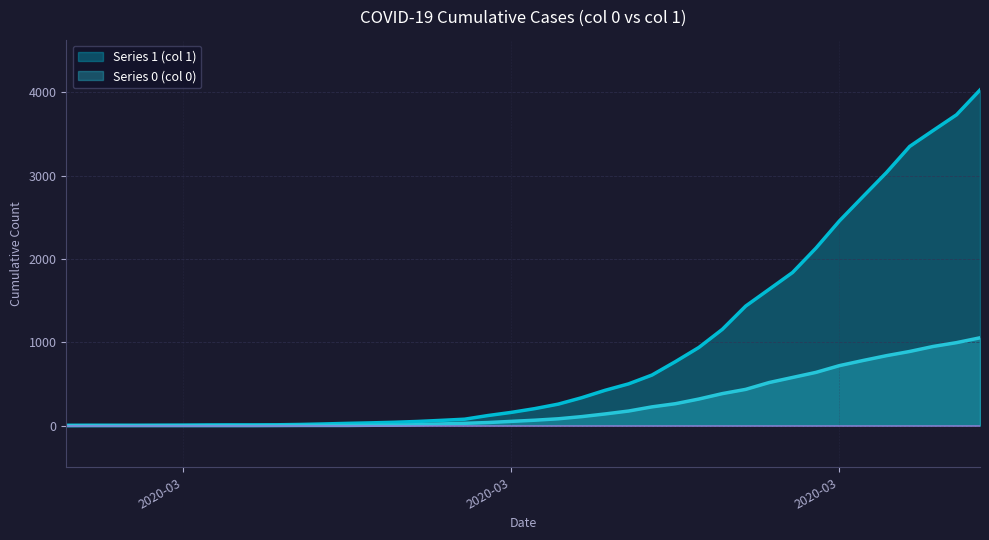

What is the maximum value for Series 1 (col 1)?

4028